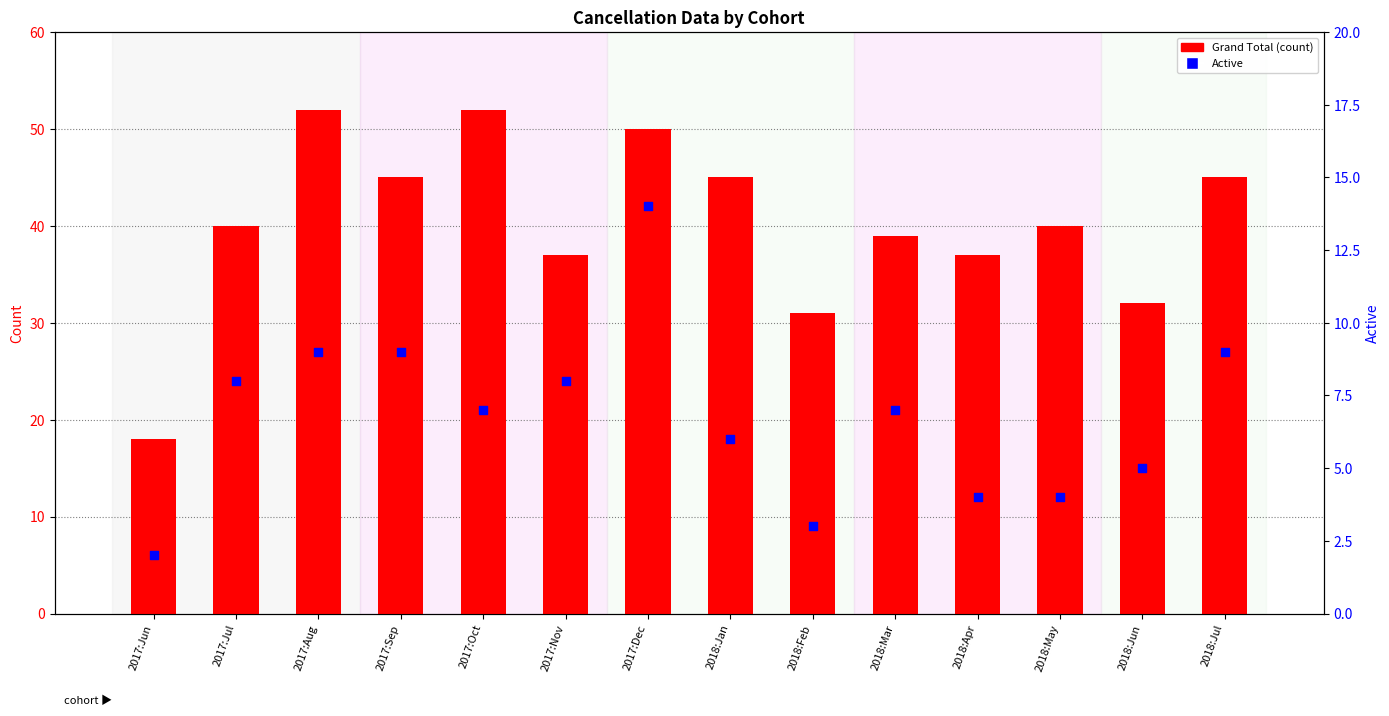

Which series has the largest total across all categories?

Grand Total